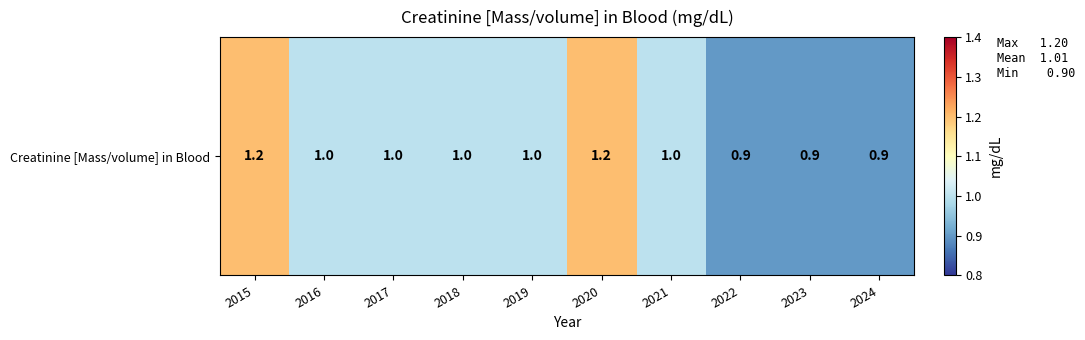

What is the difference between the maximum and minimum values?

0.3